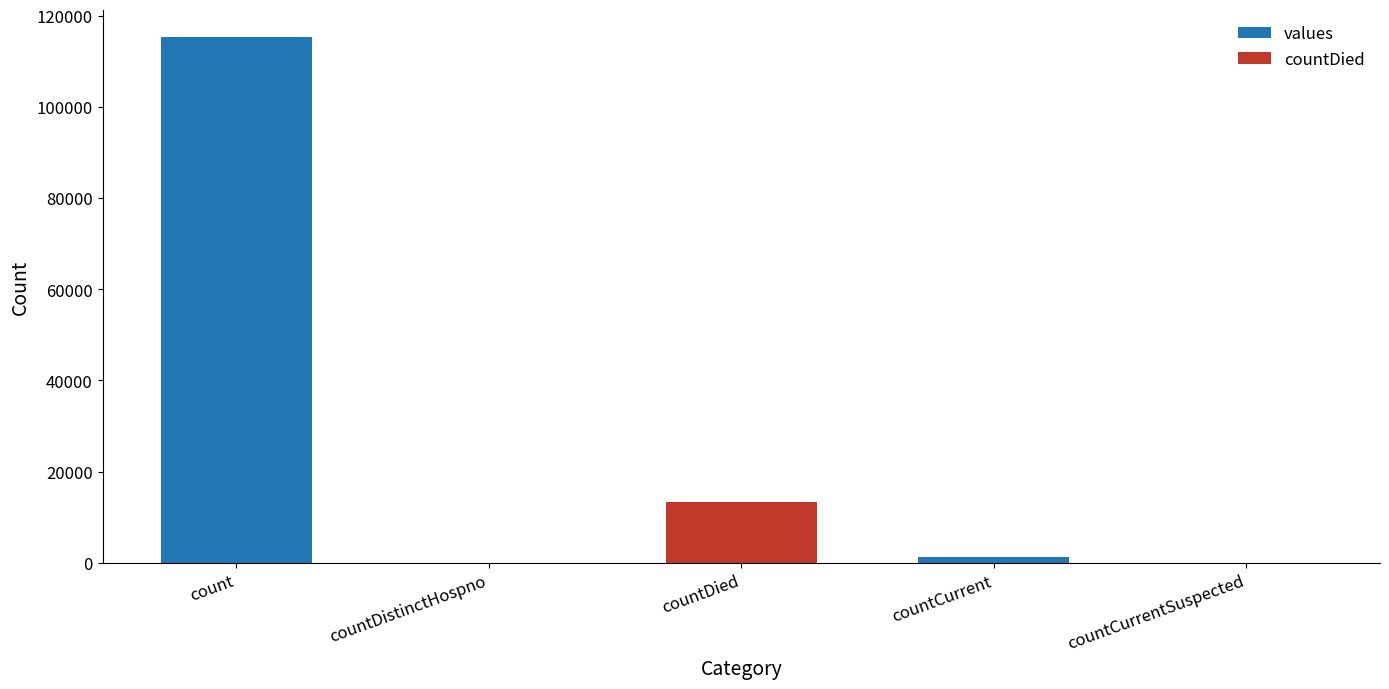

The value of values at countCurrentSuspected is 0. True or false?

True